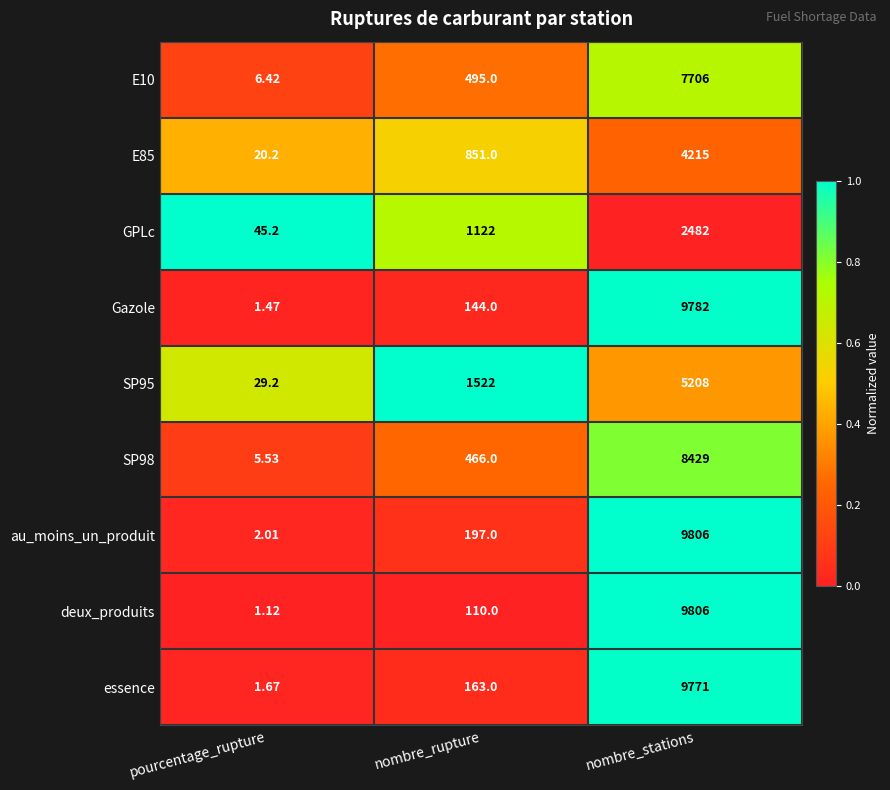

At which category is the sum across all series the highest?

nombre_stations